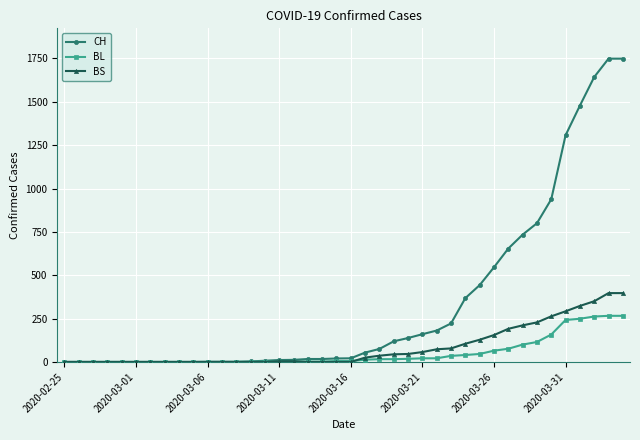

How many data points in CH are less than 21?

20